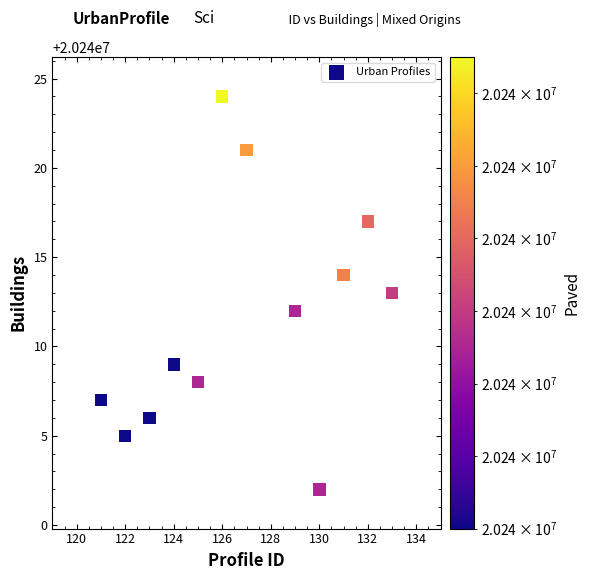

What is the range of Y values (max minus min)?

22